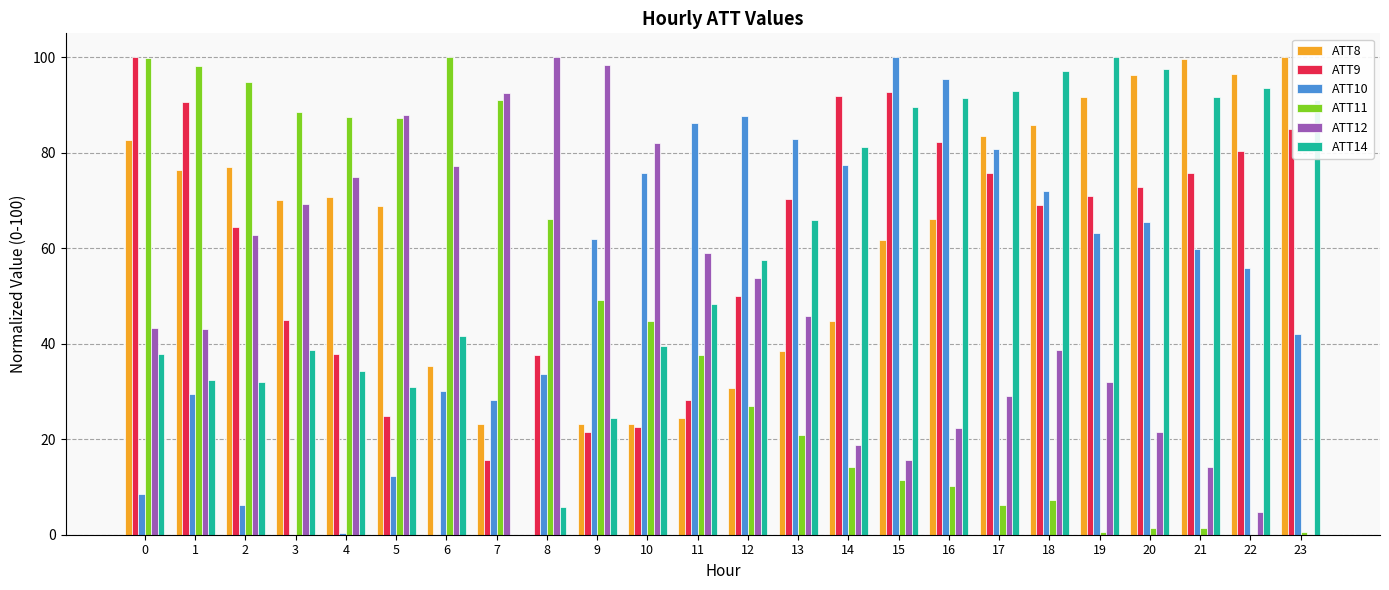

Are the bars grouped side by side (vs. stacked)?

Yes